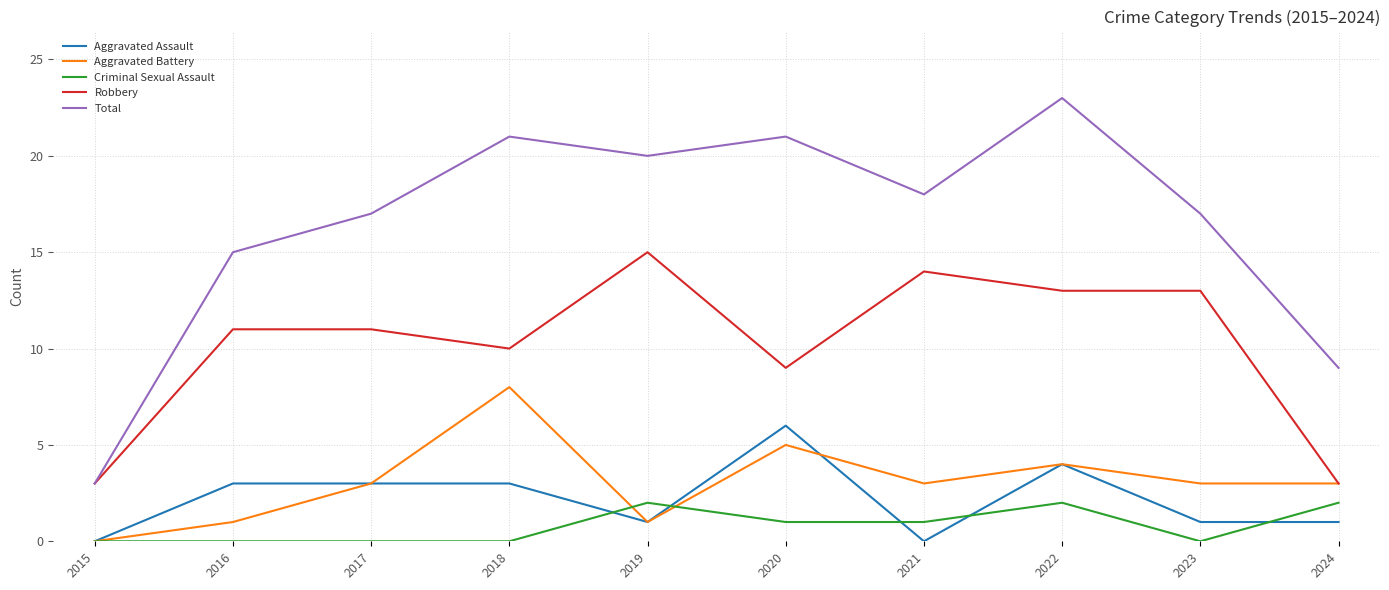

At which label is Total closest to 13?

2016